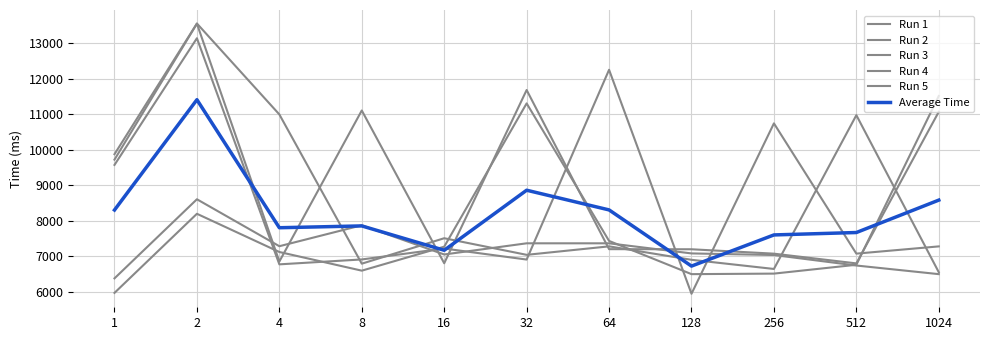

Which series has the widest spread of values?

Run 5